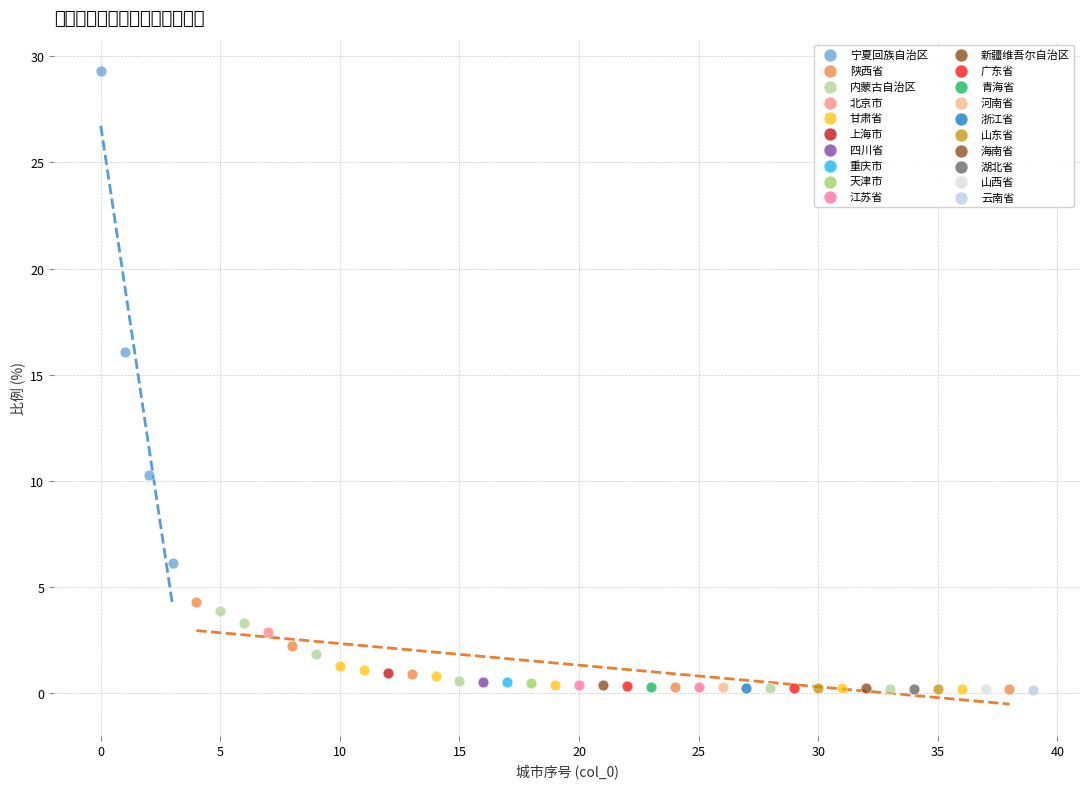

Which series contains the highest Y value?

宁夏回族自治区